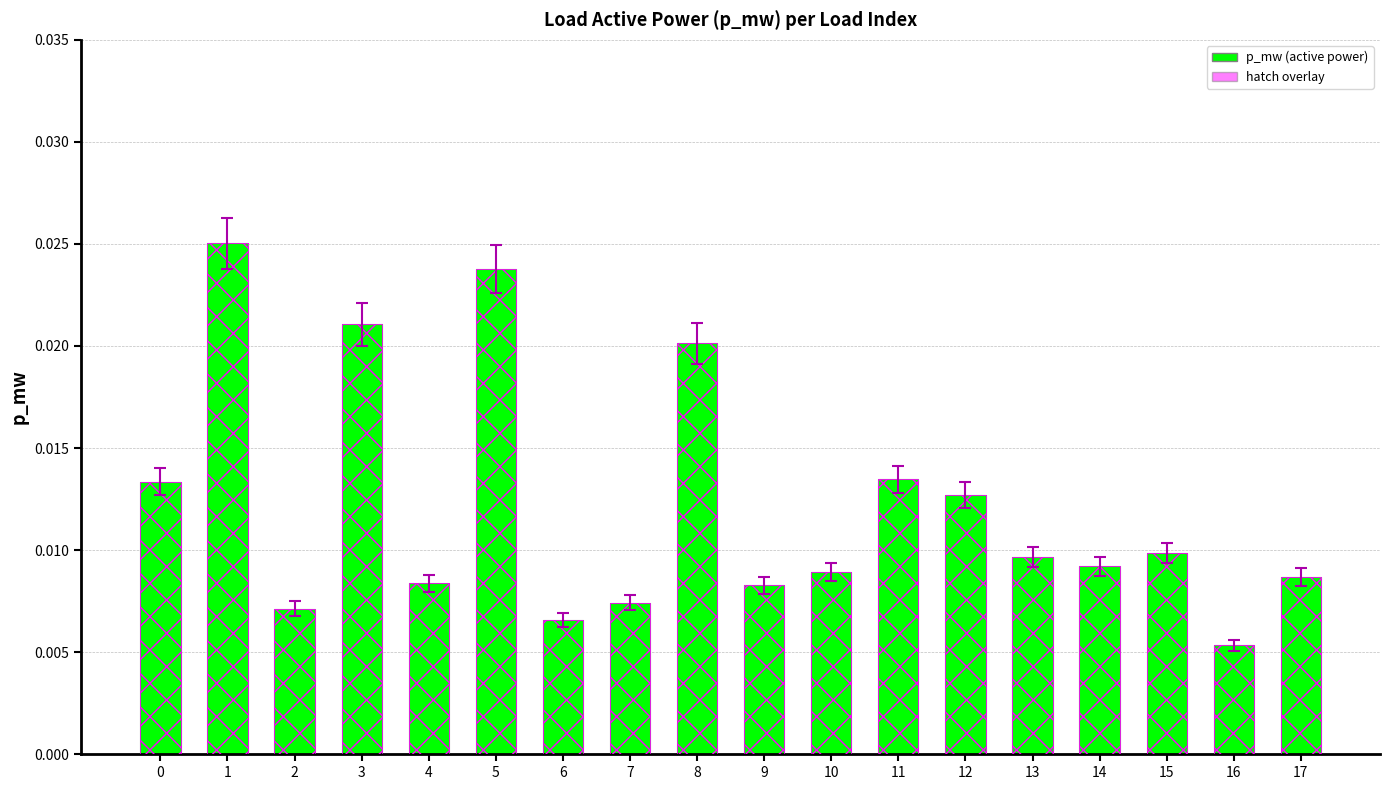

True or false: the data shows 0.0 at 5.

True